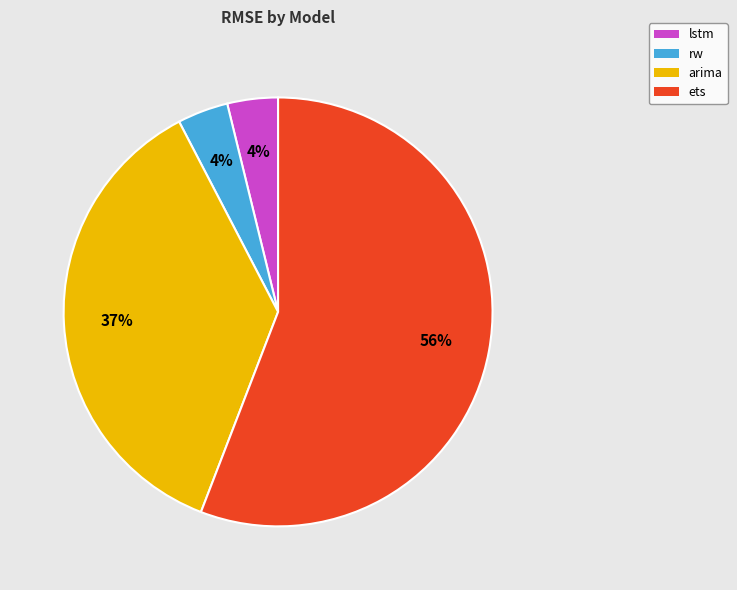

Do ets and lstm together represent more than half of the pie?

Yes